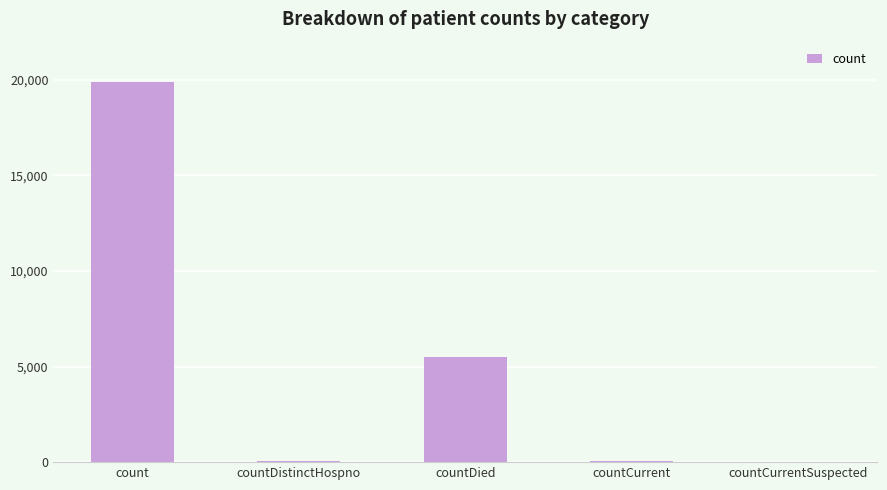

What is the sum of all values?

25471